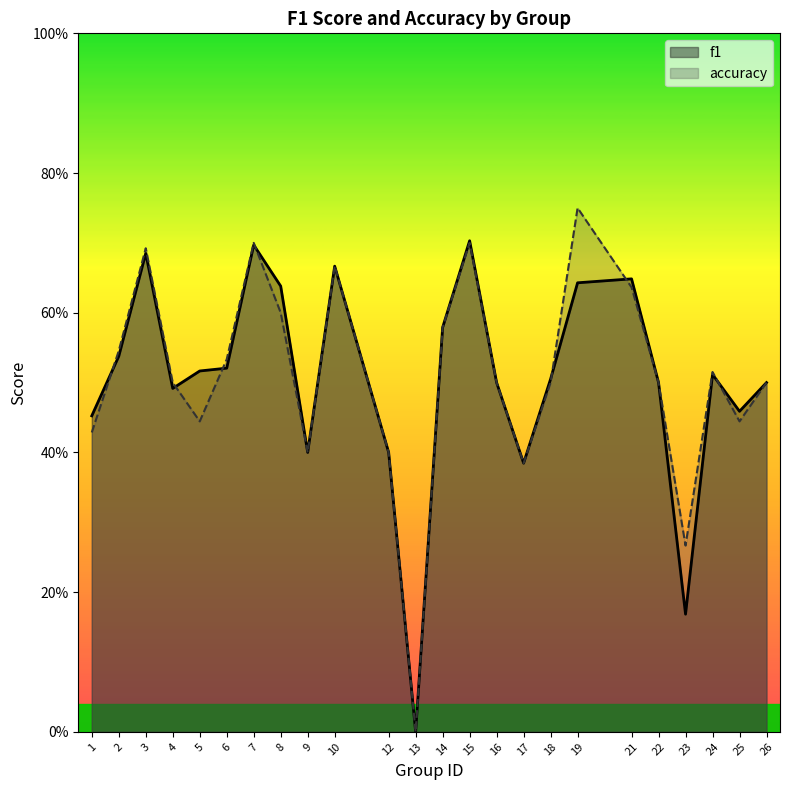

Reading right to left, list all the values displayed in this chart.

f1: 0.5	0.5	0.5	0.2	0.5	0.6	0.6	0.5	0.4	0.5	0.7	0.6	0.0	0.4	0.7	0.4	0.6	0.7	0.5	0.5	0.5	0.7	0.5	0.5
accuracy: 0.5	0.4	0.5	0.3	0.5	0.6	0.8	0.5	0.4	0.5	0.7	0.6	0.0	0.4	0.7	0.4	0.6	0.7	0.5	0.4	0.5	0.7	0.5	0.4